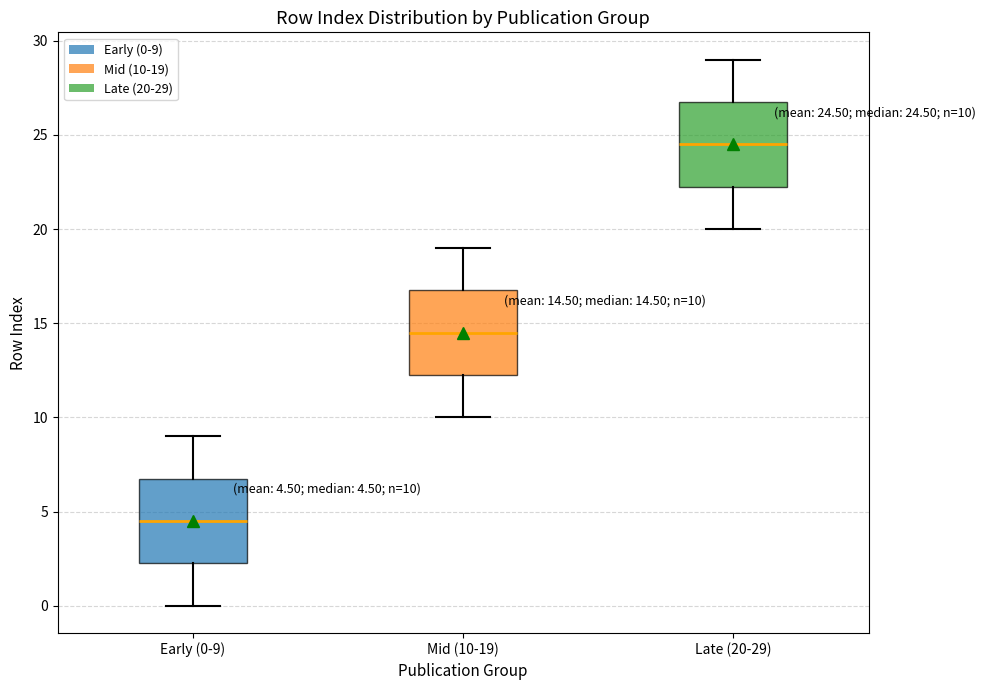

Which box's median line is the lowest?

Early (0-9)